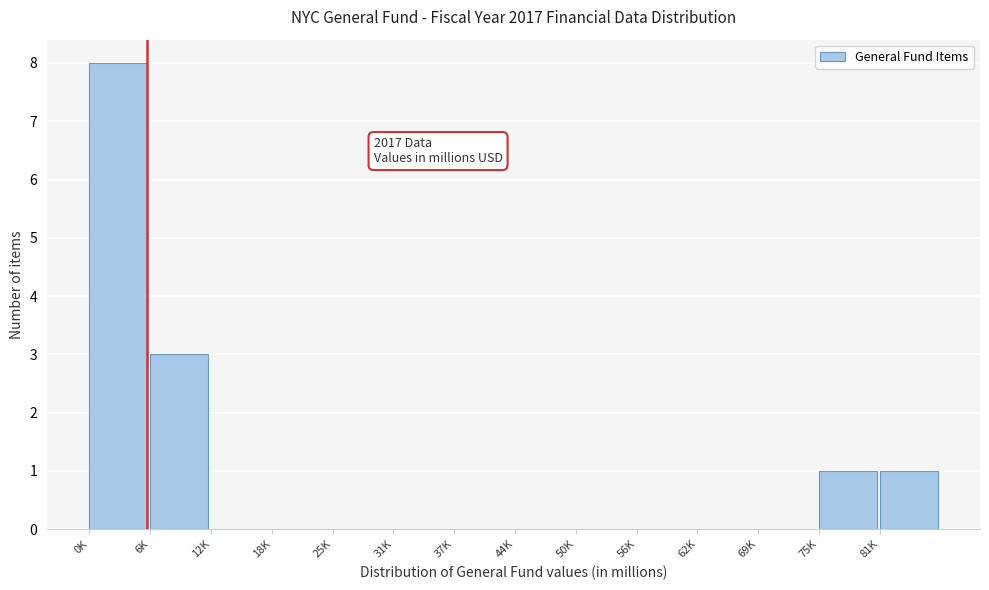

Reading left to right, what are all the values shown in this chart?

0K=8	6K=3	12K=0	18K=0	25K=0	31K=0	37K=0	44K=0	50K=0	56K=0	62K=0	69K=0	75K=1	81K=1